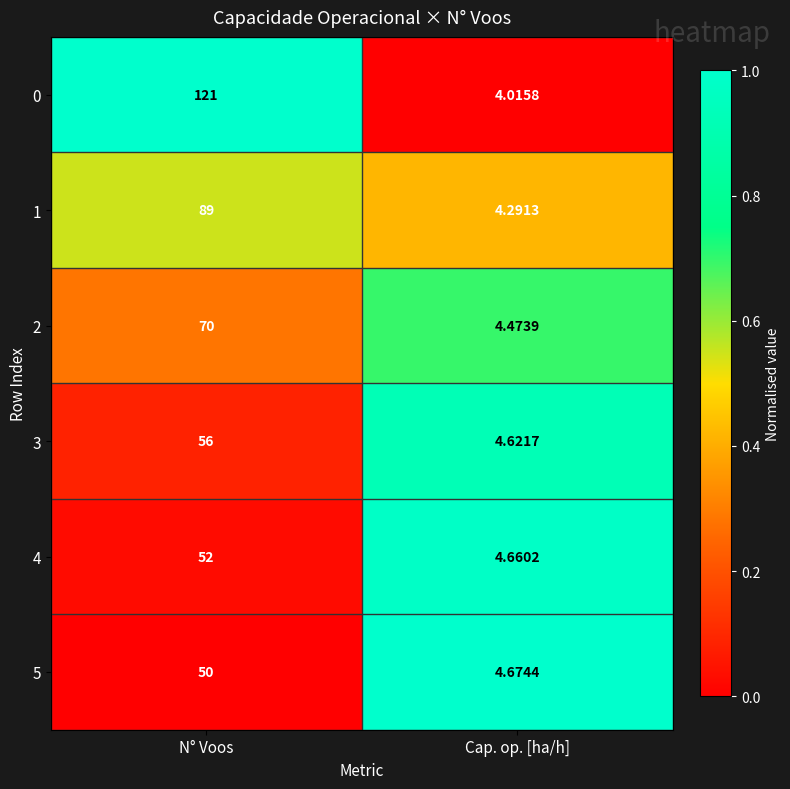

Count the number of categories in the chart.

2